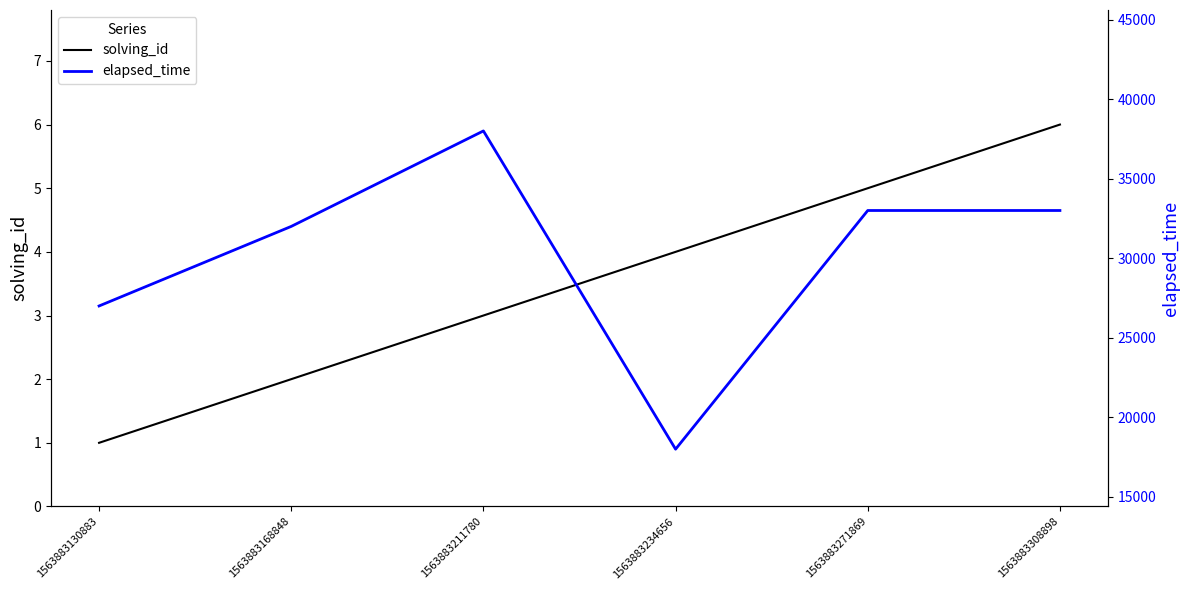

Does the chart display data point markers on the line(s)?

No